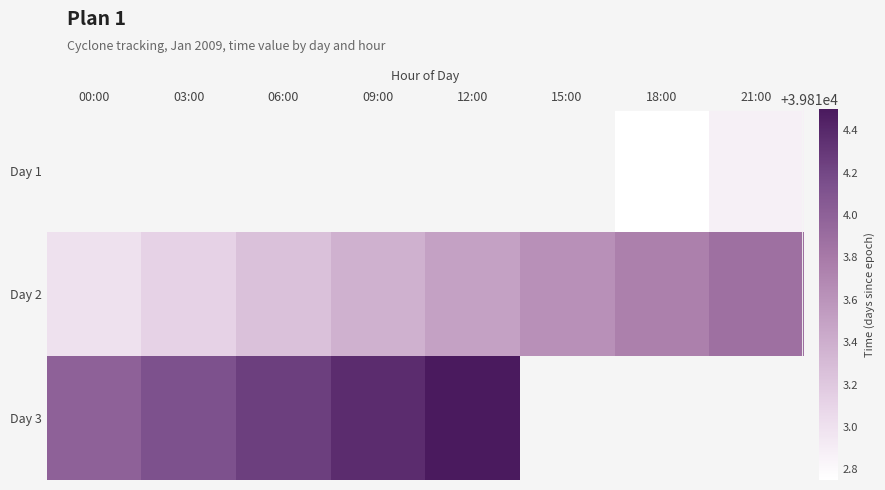

Between 06:00 and 15:00, which series saw the biggest shift?

Day 2